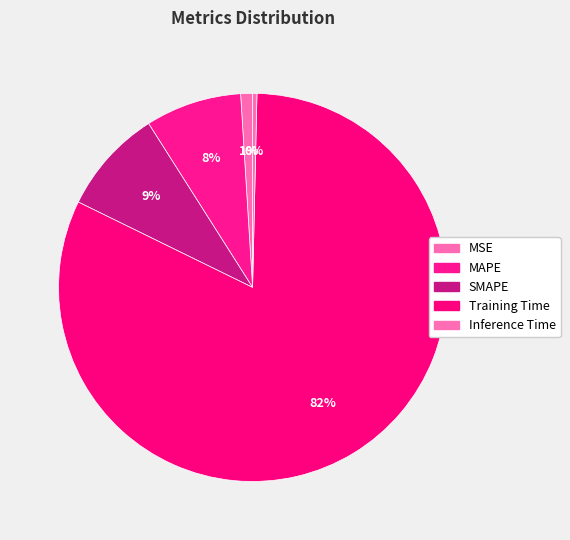

Which has a higher value, MSE or Inference Time?

MSE